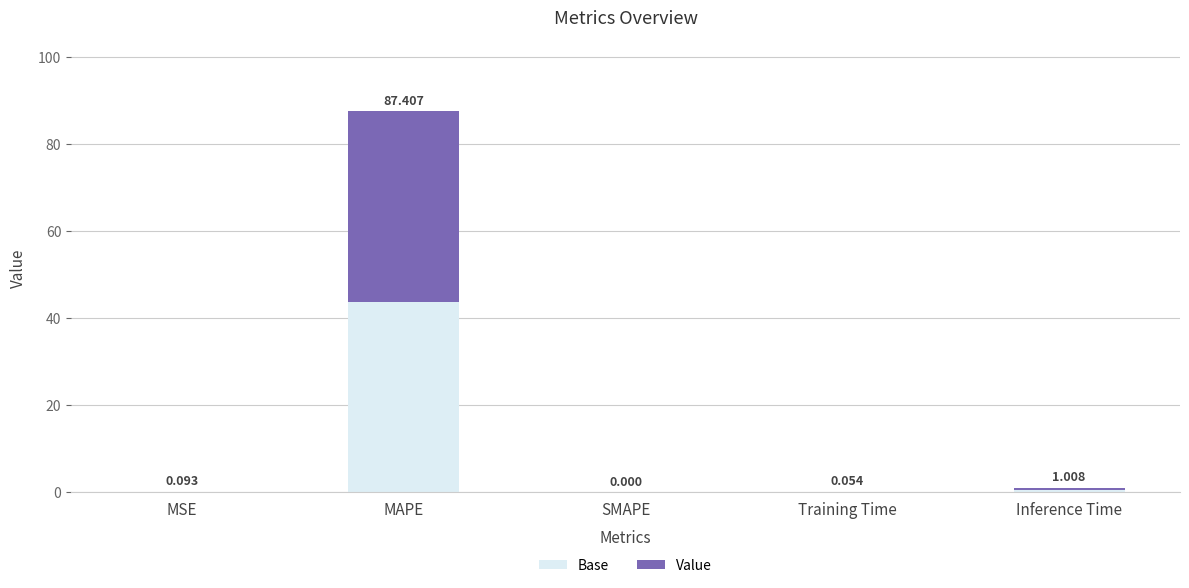

Count the number of data series in this chart.

2